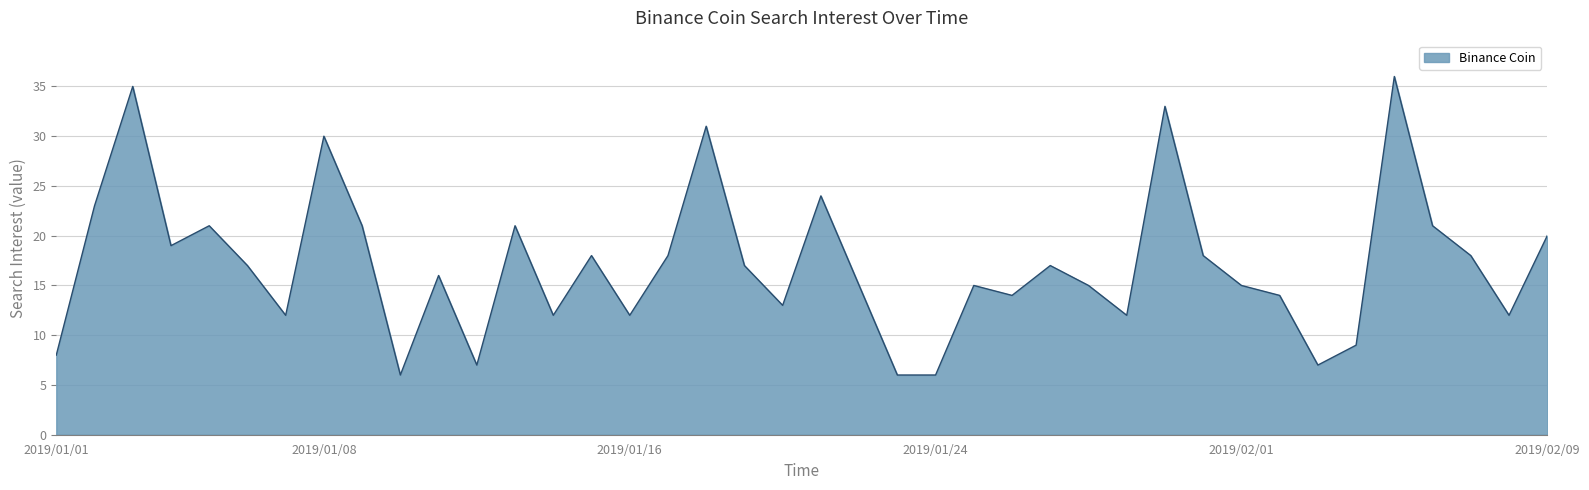

What is the minimum value shown in the chart?

6